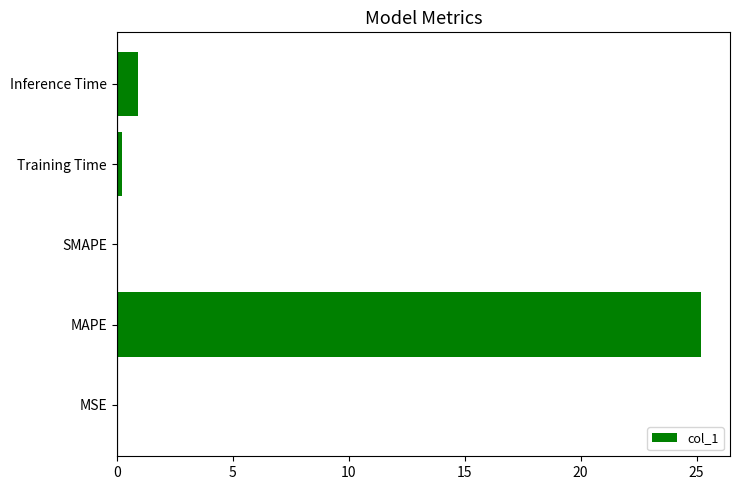

Is it true that the value at MSE is 0.0?

True